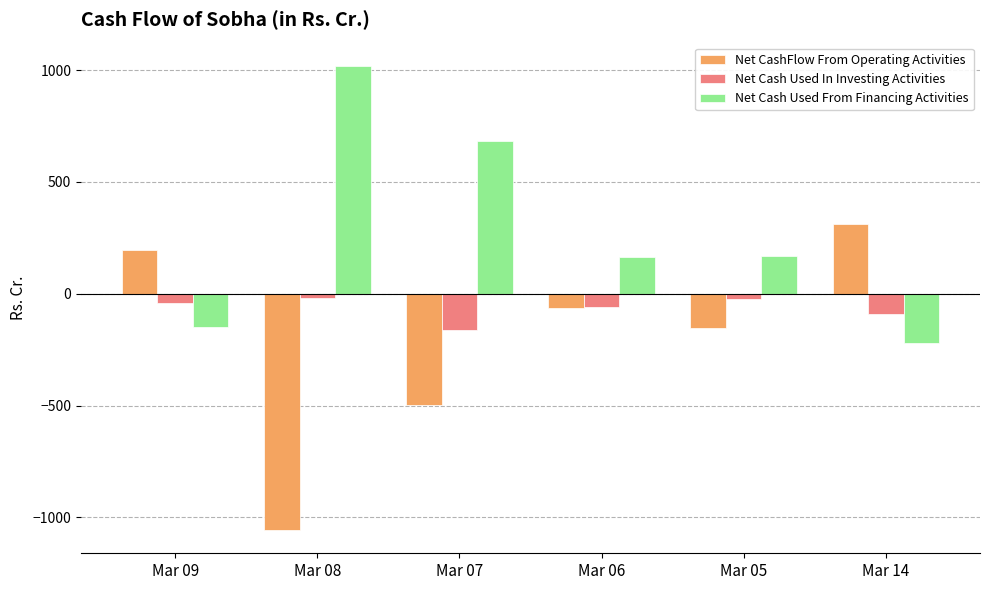

Which label corresponds to the smallest value in the chart?

Mar 08